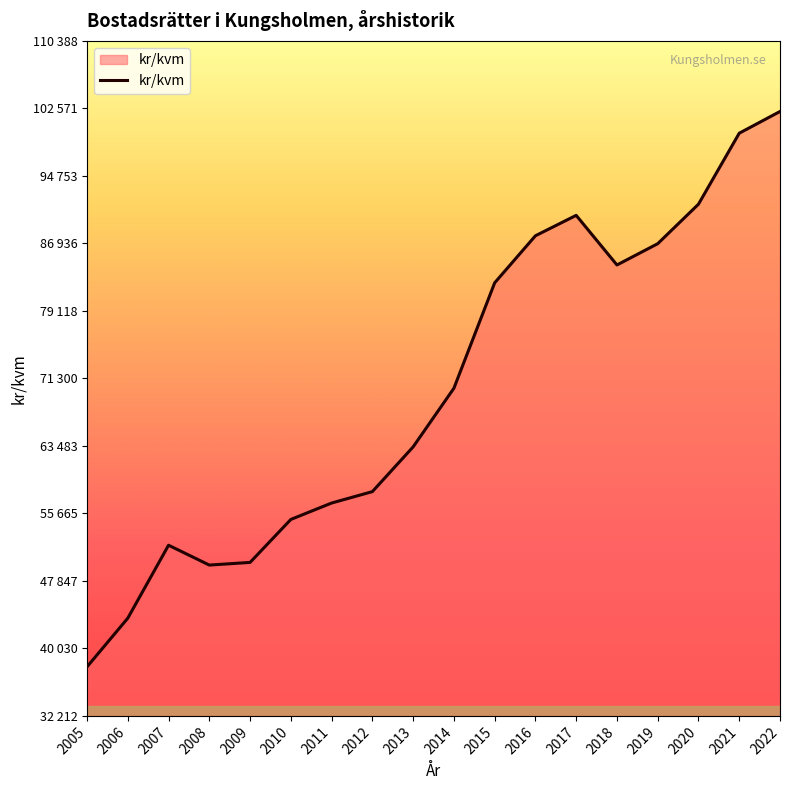

Does the chart have visible grid lines?

No